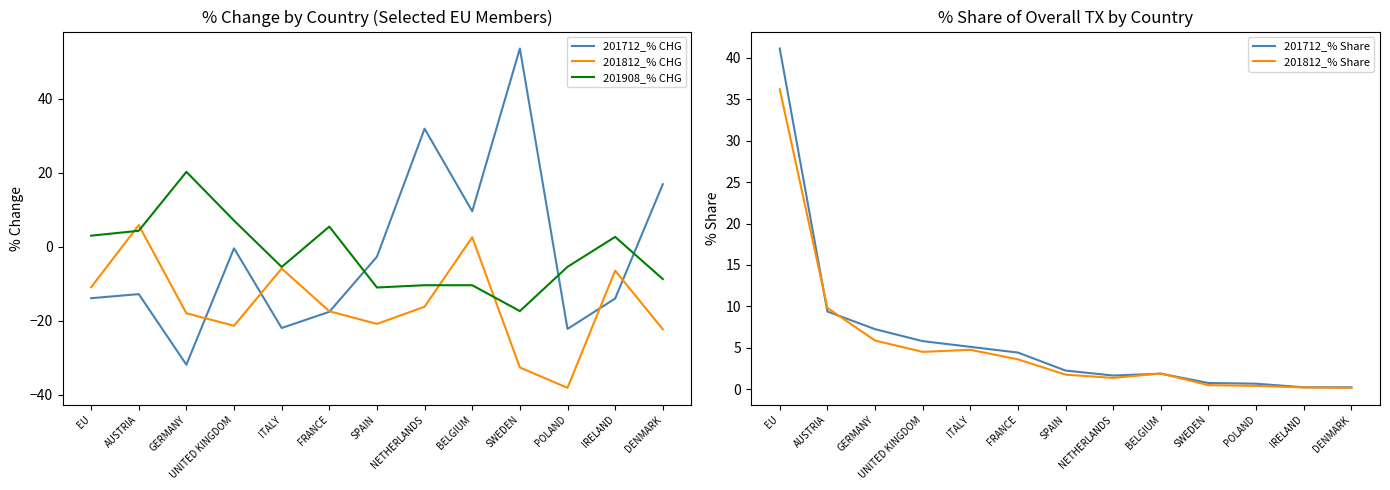

What are all the series names shown in the legend?

201712_% CHG, 201812_% CHG, 201908_% CHG, 201712_% Share, 201812_% Share